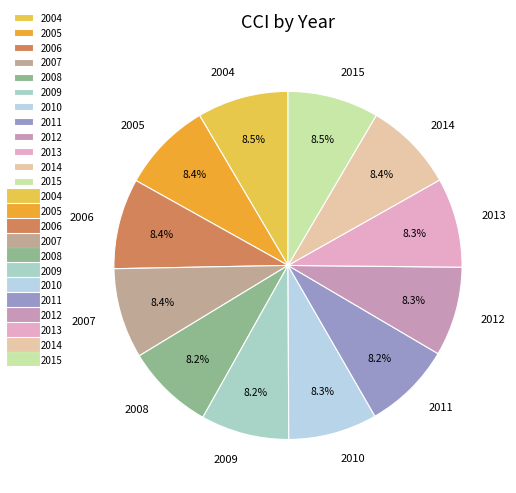

To the nearest percent, what is the average slice percentage?

8%